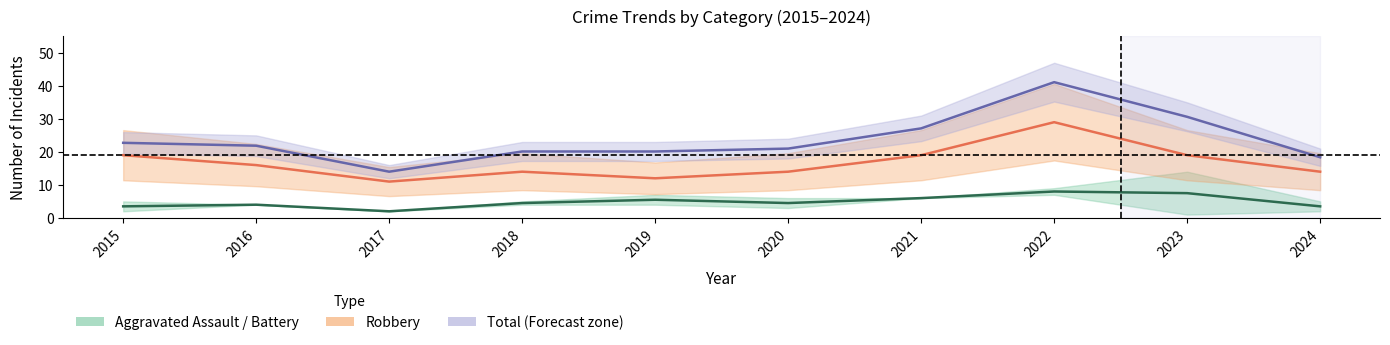

How many interior local valleys does the Total (mid) series have?

1